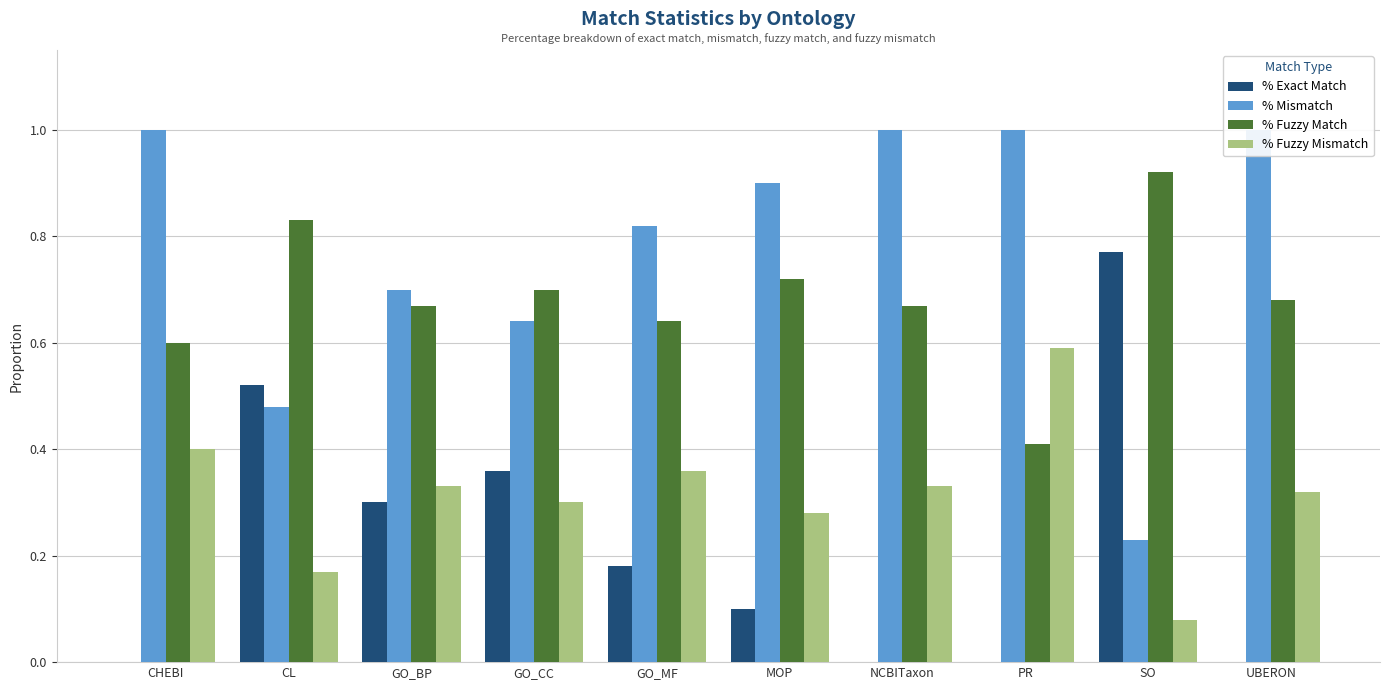

Which series has the largest range (max minus min)?

% Exact Match